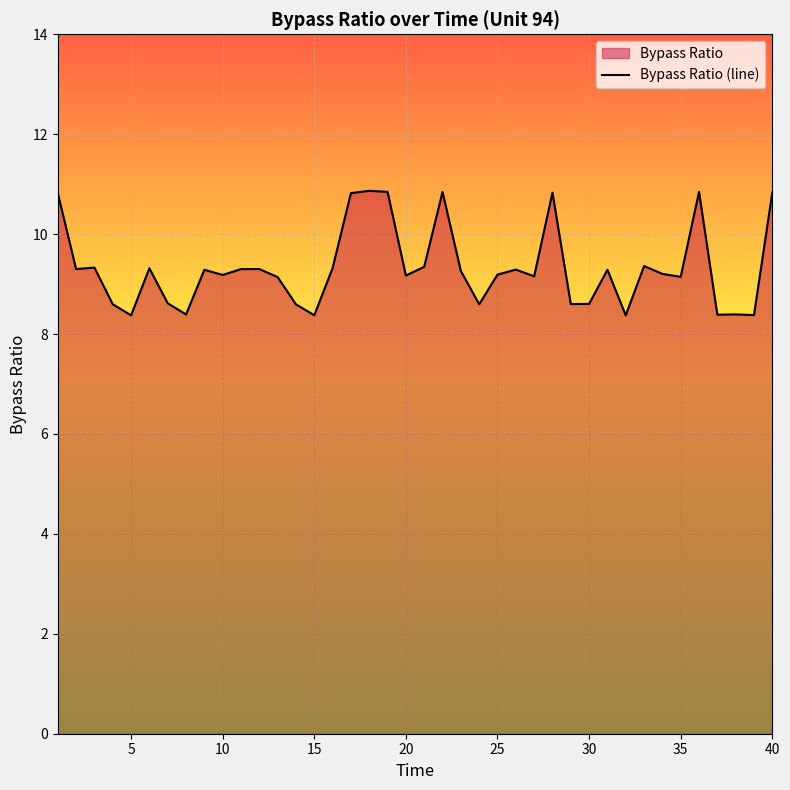

True or false: the data shows 11.7 at 20.

False